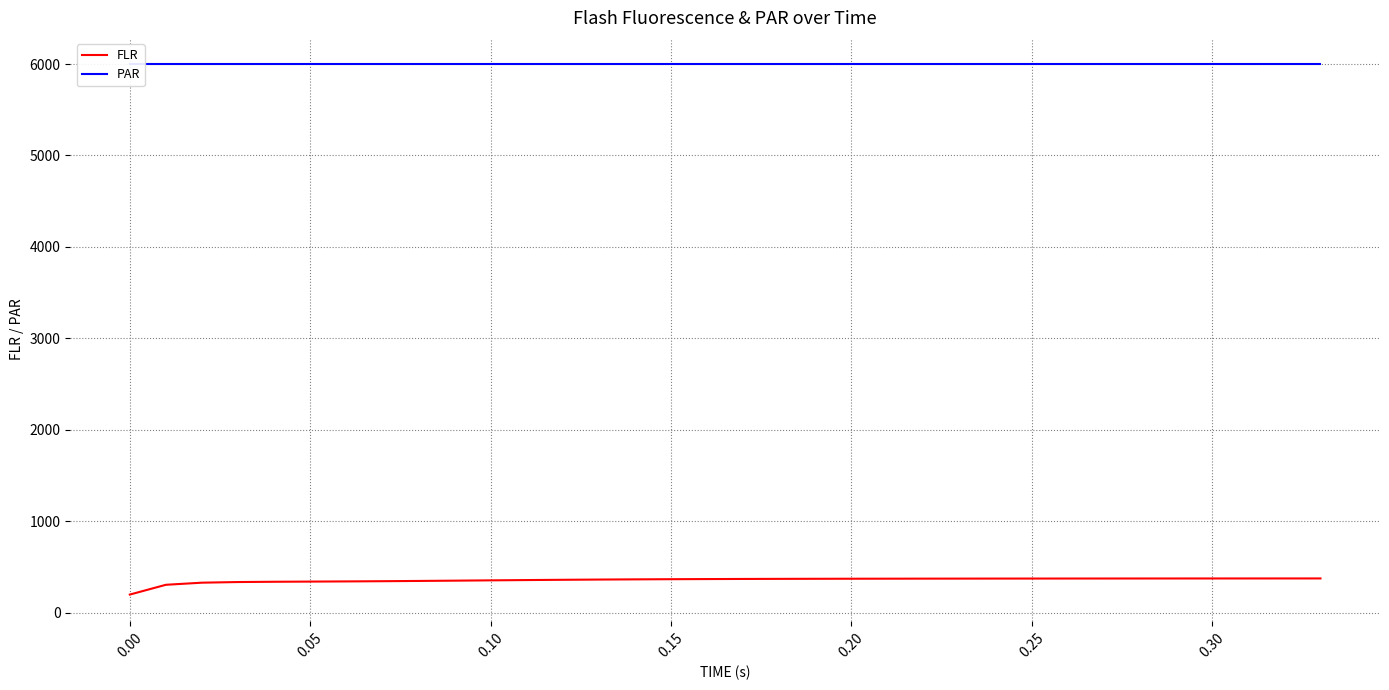

What is the highest value of the FLR series?

374.8